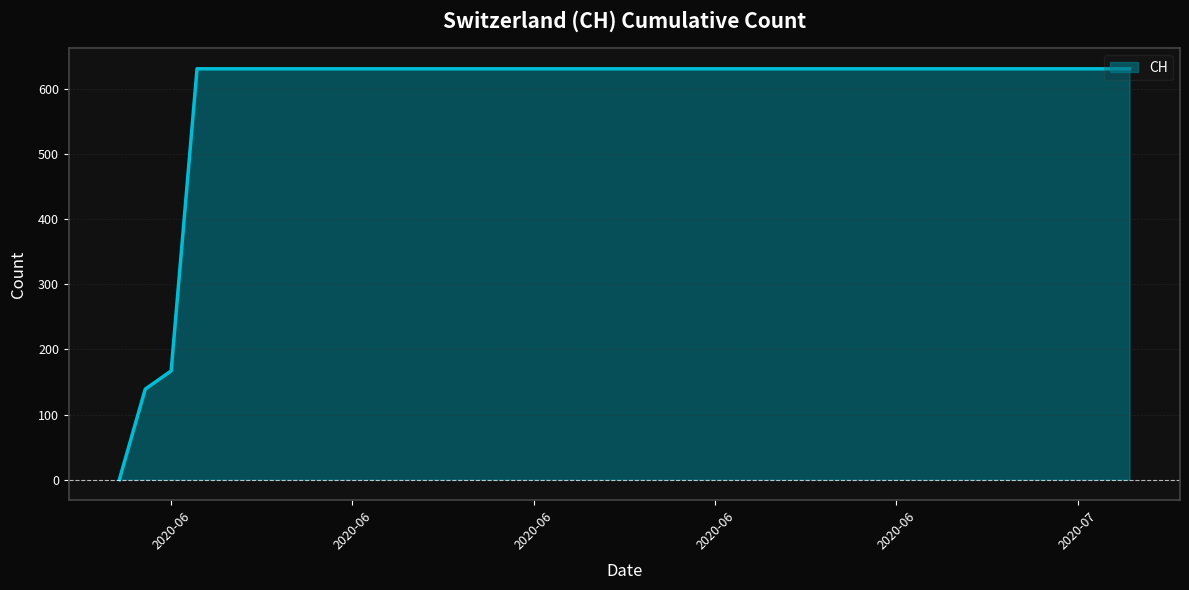

What is the maximum value shown in the chart?

631